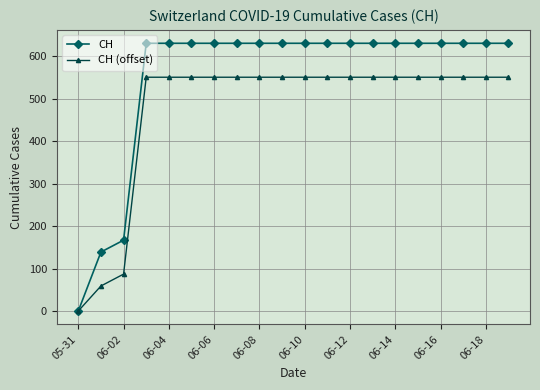

How many values in CH (offset) are above zero?

19